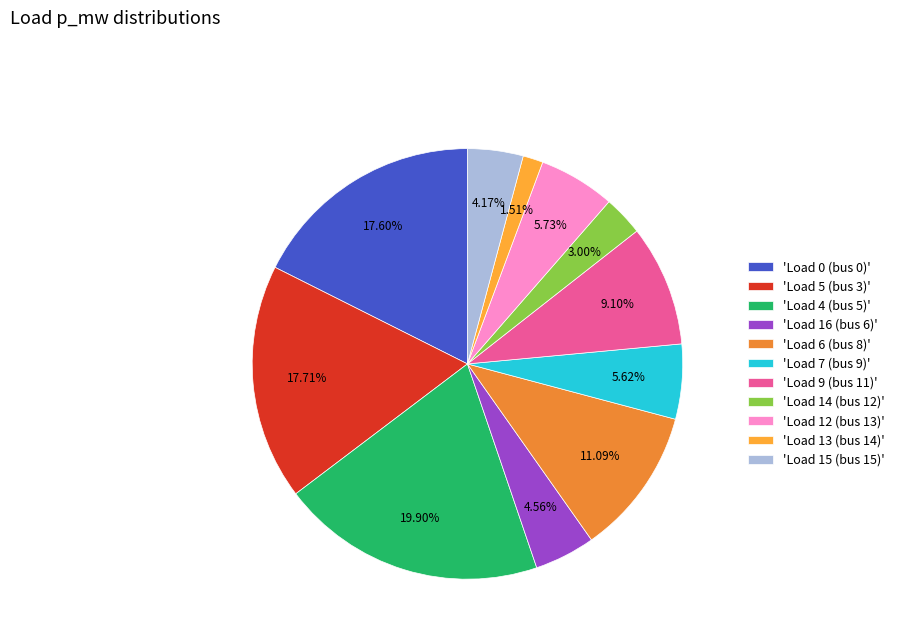

Which slice is the largest?

'Load 4 (bus 5)'